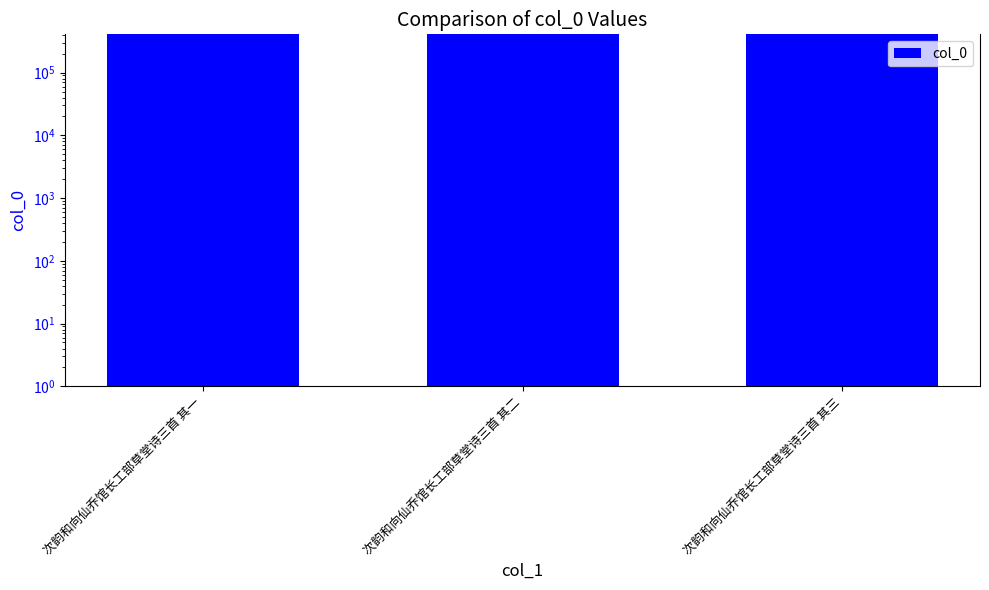

List the labels in order of value, largest first.

次韵和向仙乔馆长工部草堂诗三首 其三, 次韵和向仙乔馆长工部草堂诗三首 其二, 次韵和向仙乔馆长工部草堂诗三首 其一